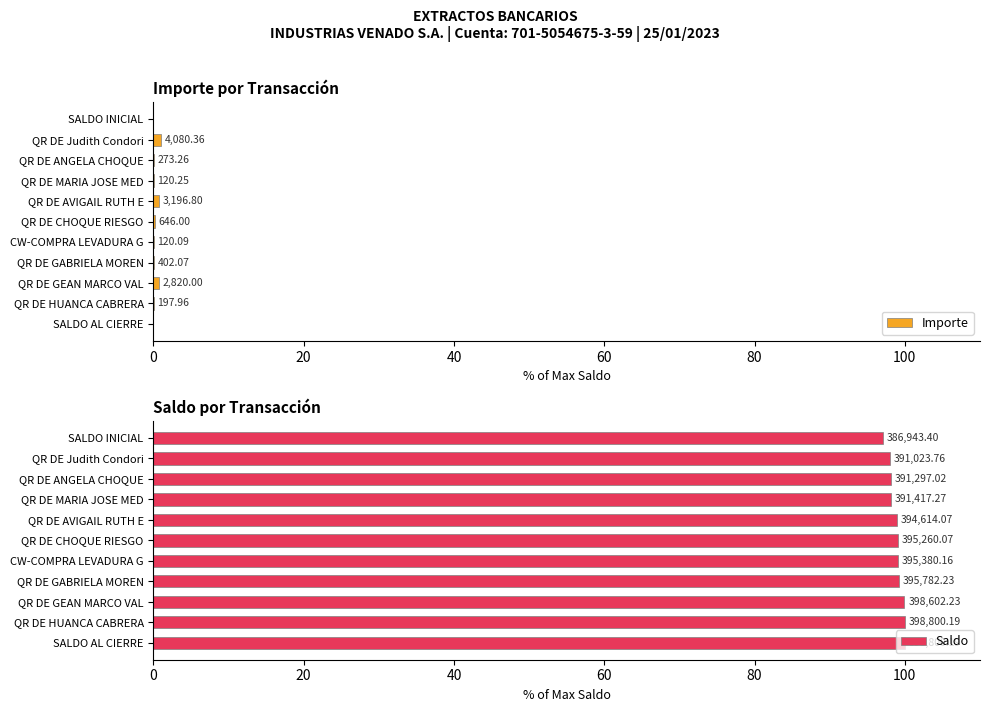

How many values in the Saldo series are below 99?

5